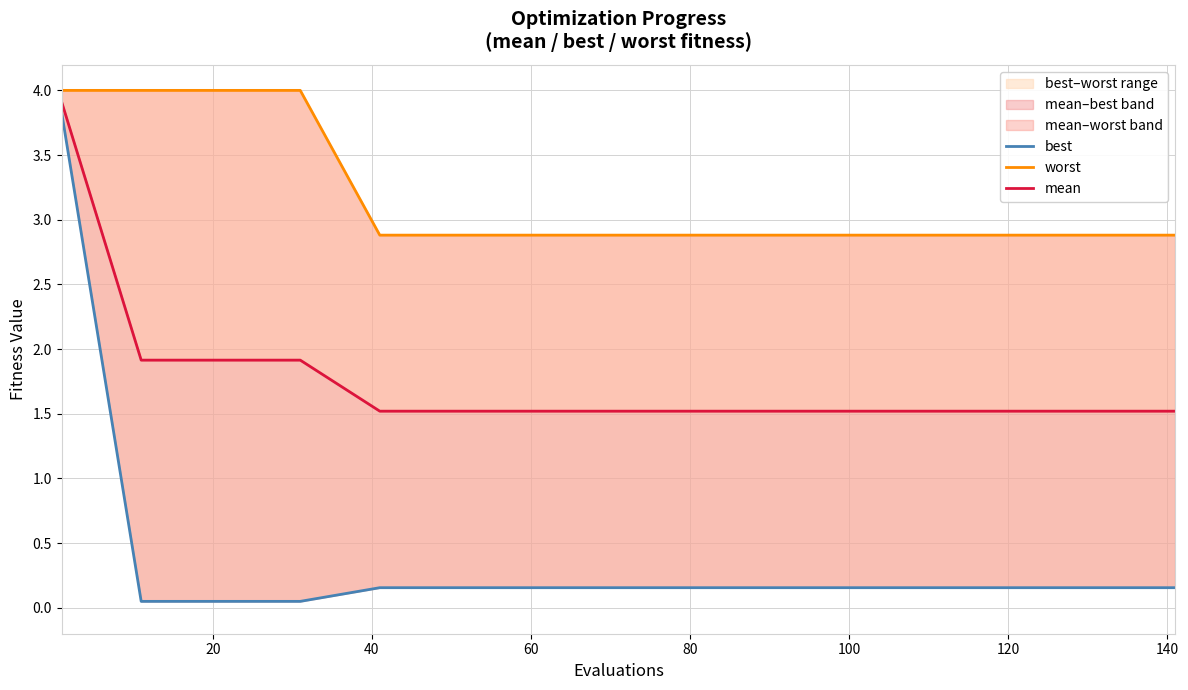

How many data points does each series have?

15